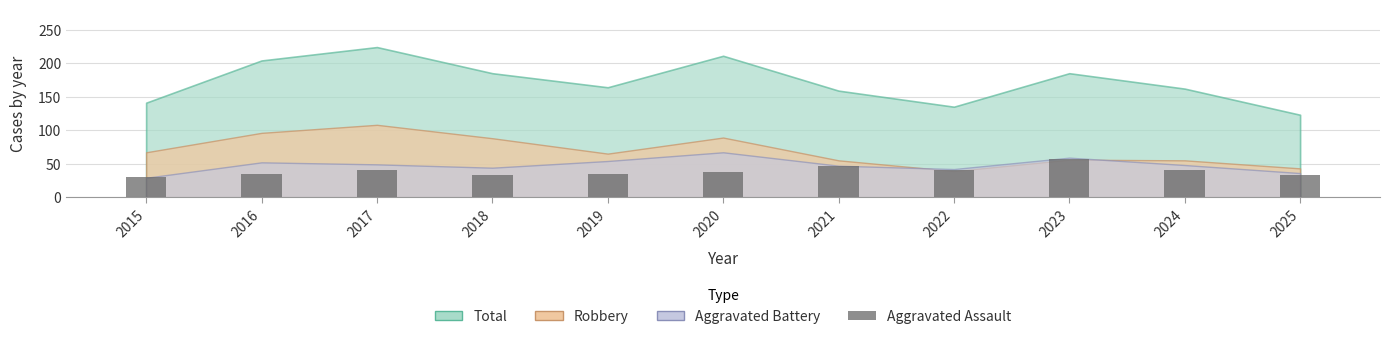

Does the chart contain stacked bars?

No